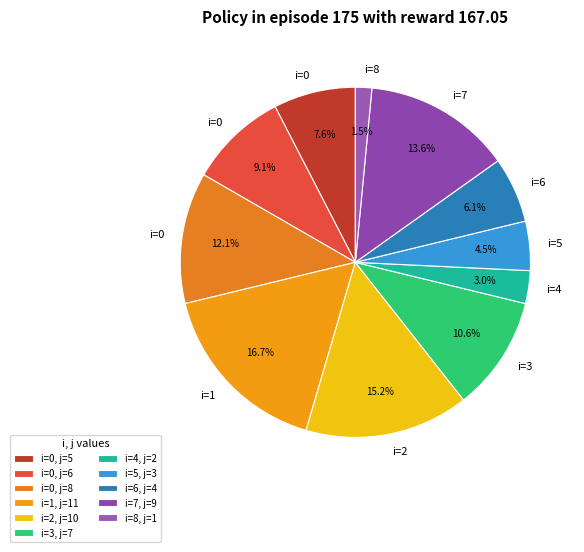

Count the number of slices in the pie.

11